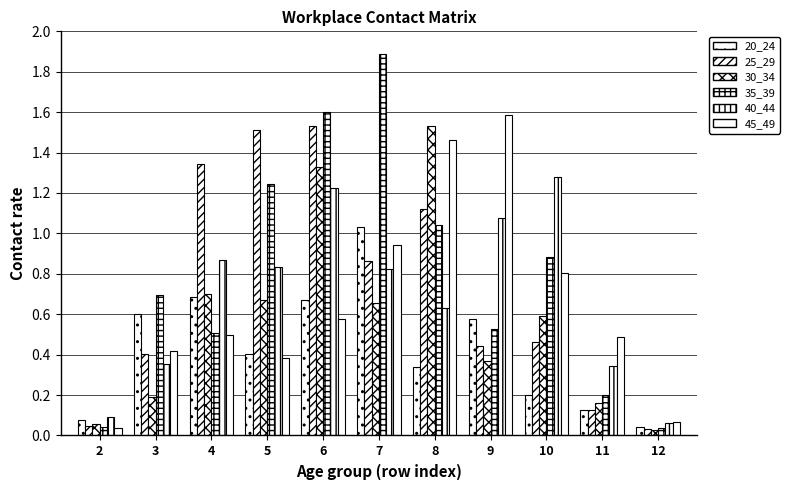

Reading left to right, transcribe all the data shown in this chart.

20_24: 2=0.1	3=0.6	4=0.7	5=0.4	6=0.7	7=1.0	8=0.3	9=0.6	10=0.2	11=0.1	12=0.0
25_29: 2=0.0	3=0.4	4=1.3	5=1.5	6=1.5	7=0.9	8=1.1	9=0.4	10=0.5	11=0.1	12=0.0
30_34: 2=0.1	3=0.2	4=0.7	5=0.7	6=1.3	7=0.7	8=1.5	9=0.4	10=0.6	11=0.2	12=0.0
35_39: 2=0.0	3=0.7	4=0.5	5=1.2	6=1.6	7=1.9	8=1.0	9=0.5	10=0.9	11=0.2	12=0.0
40_44: 2=0.1	3=0.4	4=0.9	5=0.8	6=1.2	7=0.8	8=0.6	9=1.1	10=1.3	11=0.3	12=0.1
45_49: 2=0.0	3=0.4	4=0.5	5=0.4	6=0.6	7=0.9	8=1.5	9=1.6	10=0.8	11=0.5	12=0.1